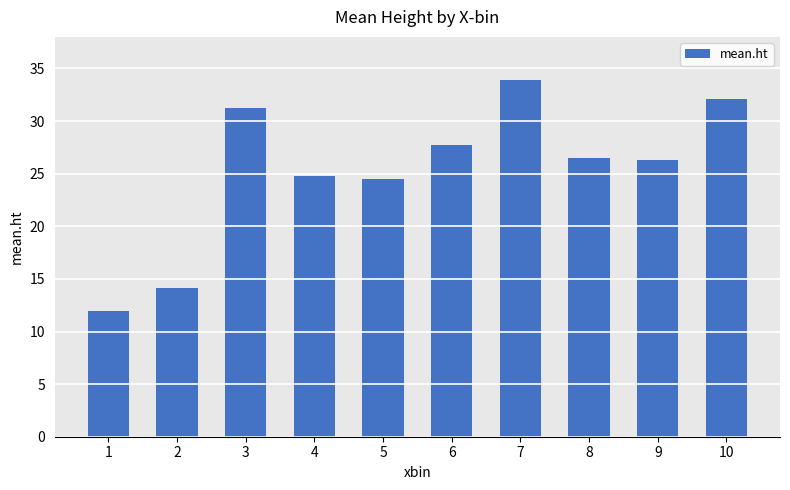

Approximately how many times larger is the value at 2 compared to 7?

0.4